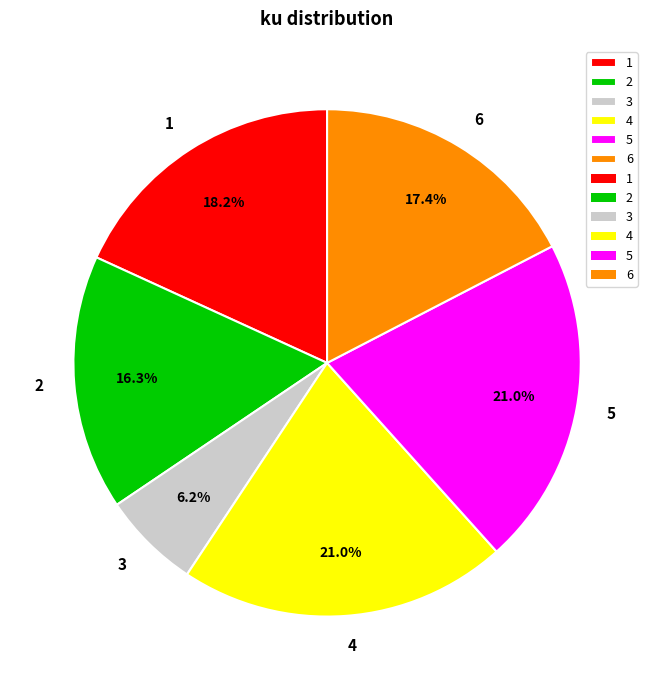

To the nearest percent, what portion does 5 represent?

21%